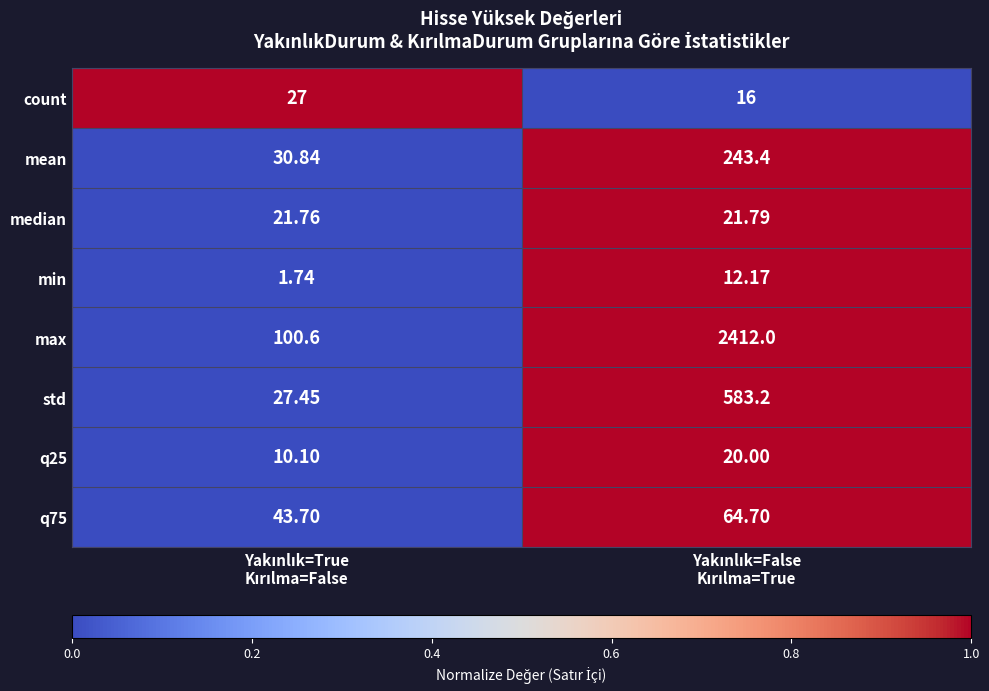

Which series has the largest range (max minus min)?

max